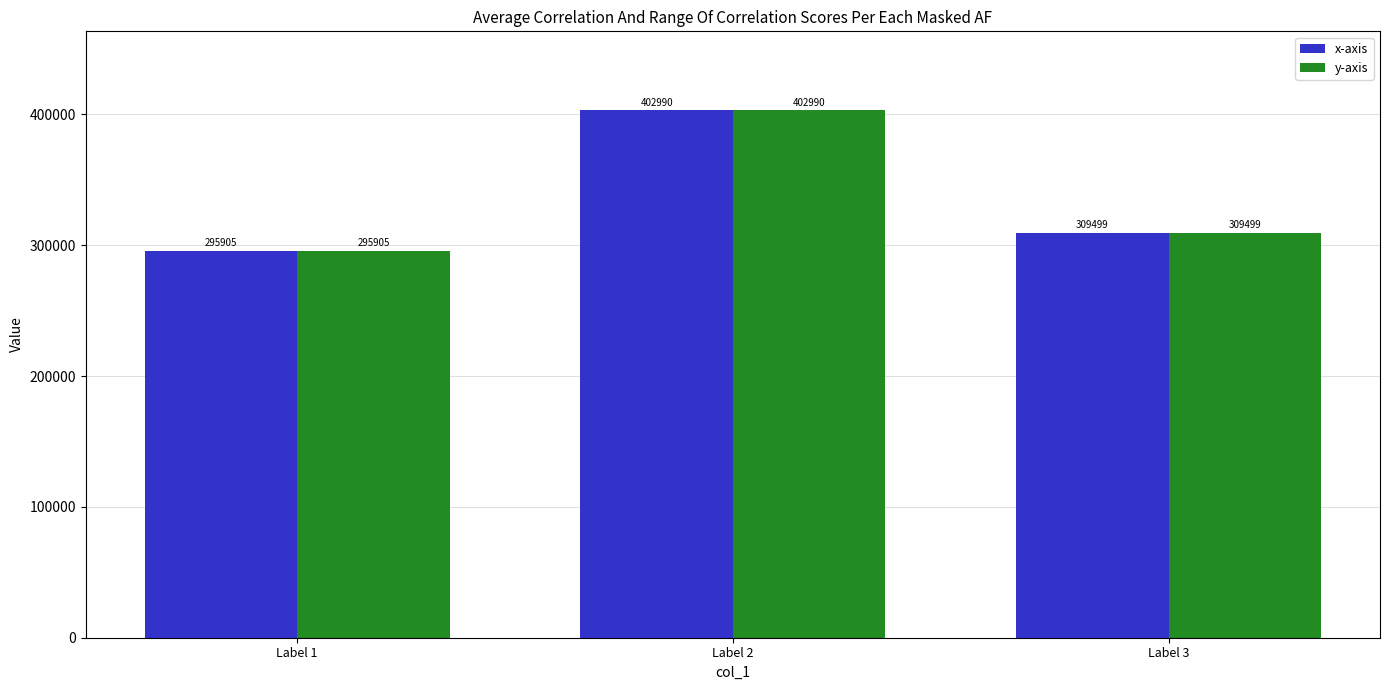

At which label does y-axis reach its minimum?

Label 1